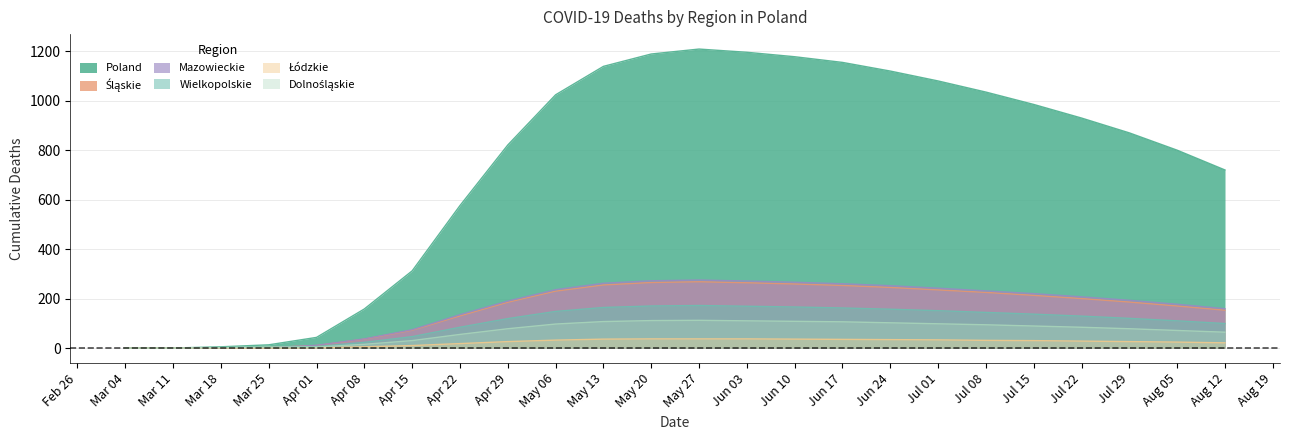

Which series has the largest total across all categories?

Poland